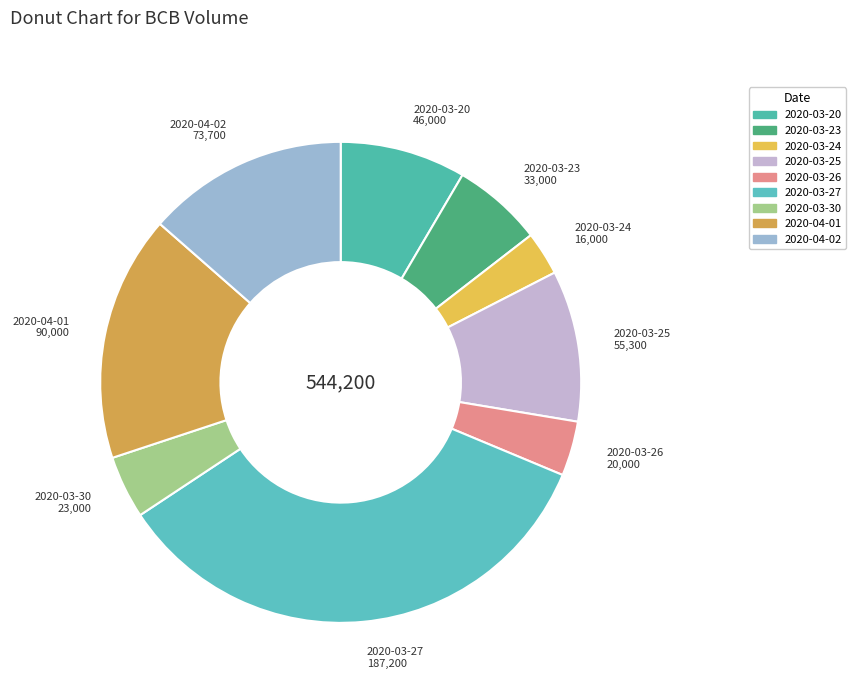

What is the largest slice in the pie chart?

2020-03-27